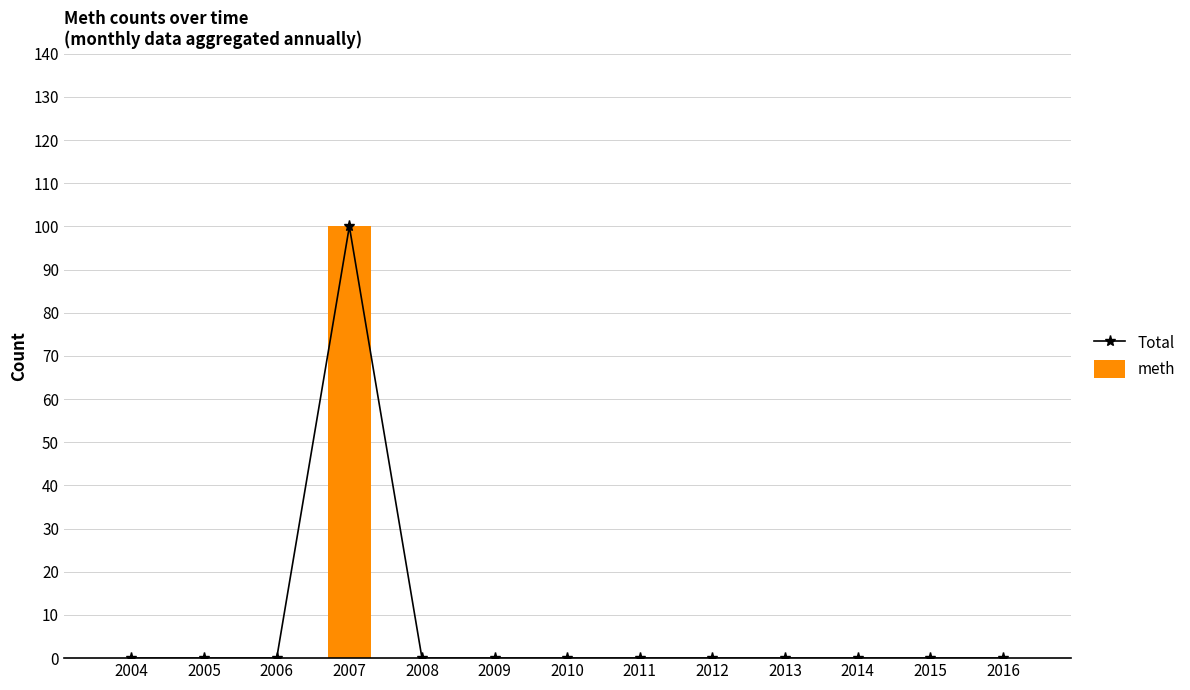

How many values in the meth series exceed 0?

1